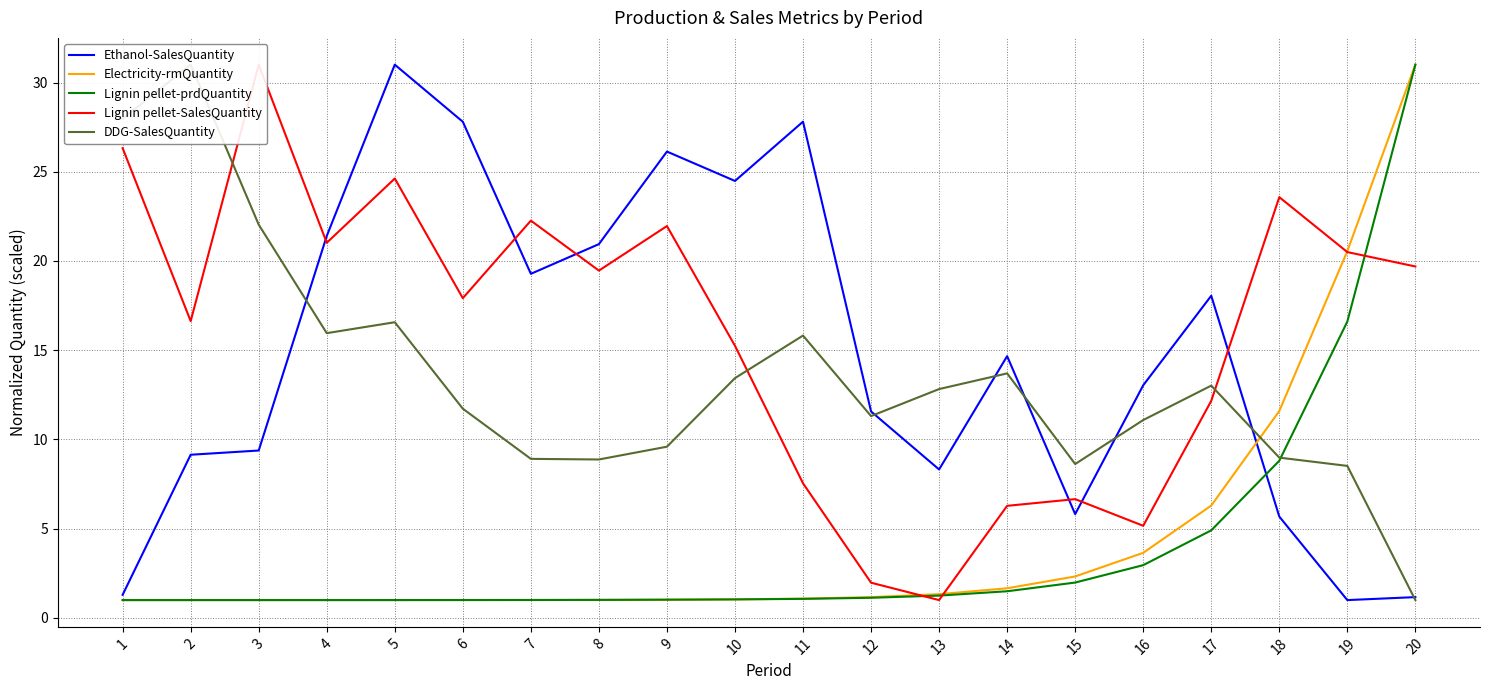

What is the total value across all series at 19?

67.2